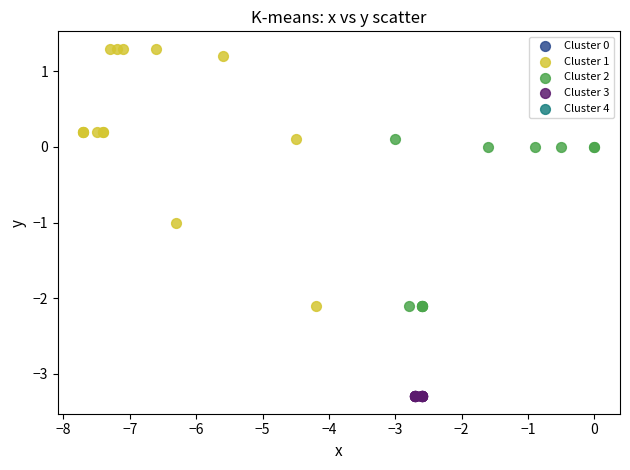

Which series reaches the maximum Y coordinate?

Cluster 1